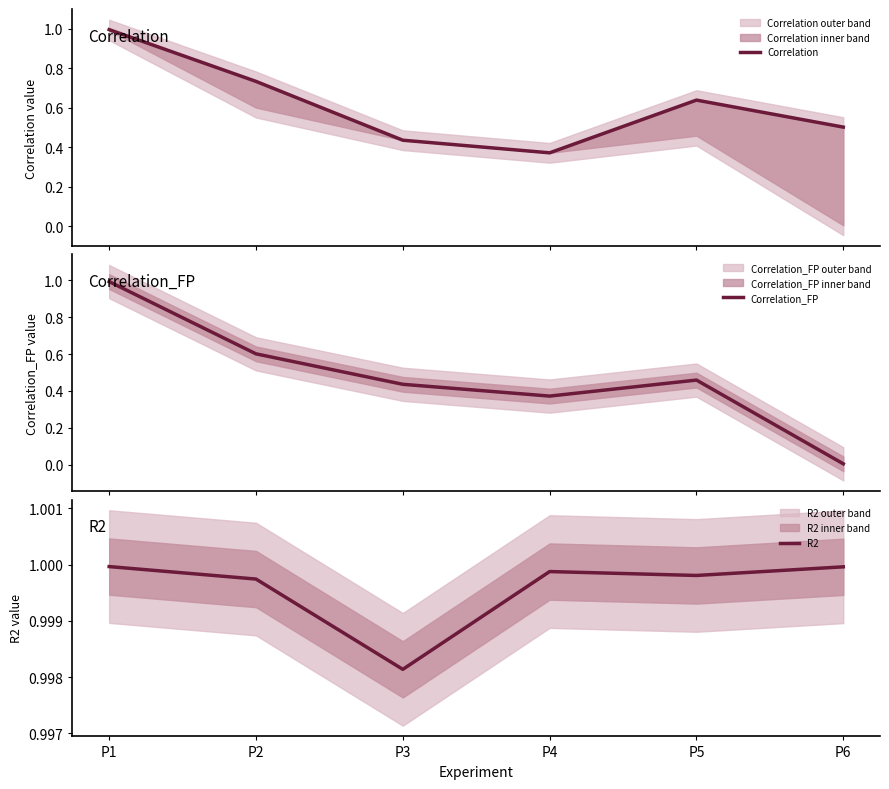

How many interior local valleys does the Correlation_FP series have?

1